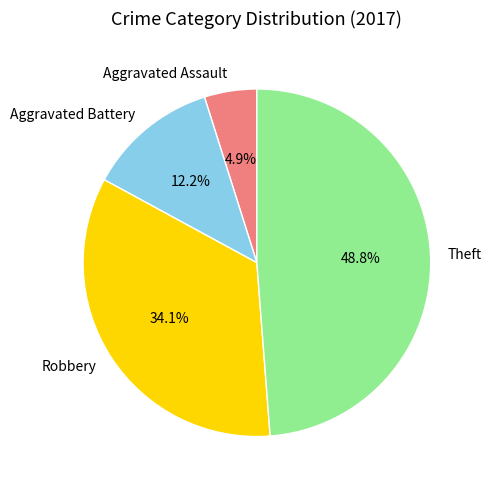

Is there any slice that represents more than half of the pie?

No